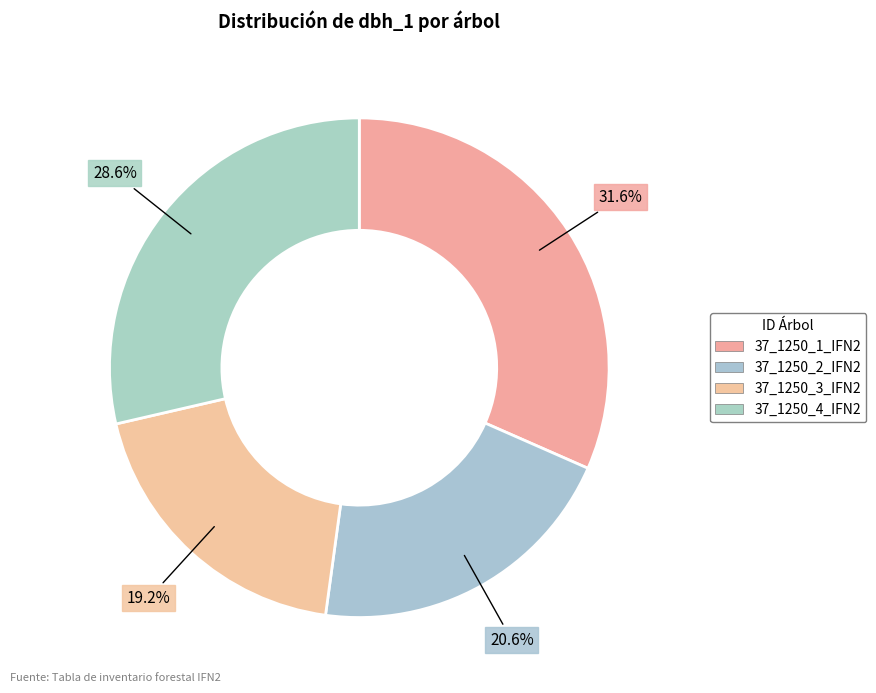

What is the ratio of the value at 37_1250_4_IFN2 to the value at 37_1250_1_IFN2?

0.9